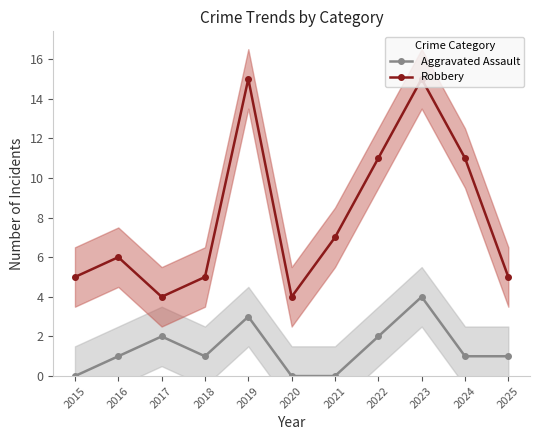

At how many categories does at least one series exceed 13?

2